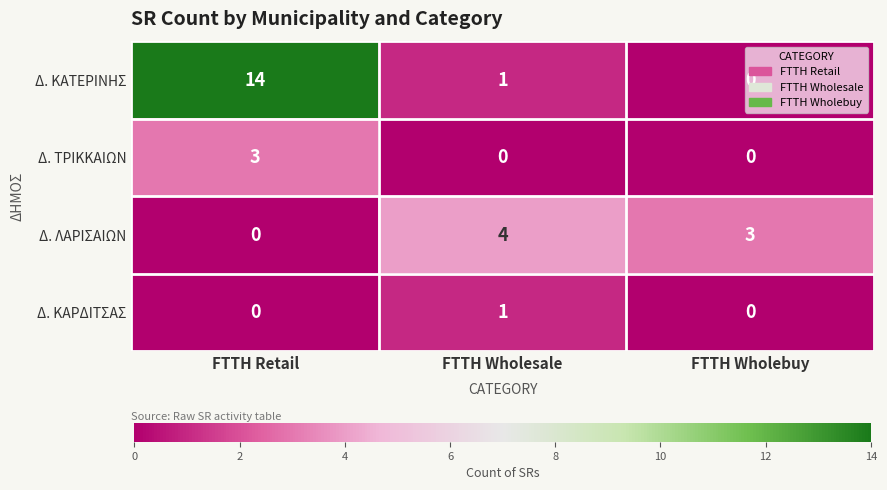

Is it true that Δ. ΤΡΙΚΚΑΙΩΝ equals 2 at FTTH Retail?

False